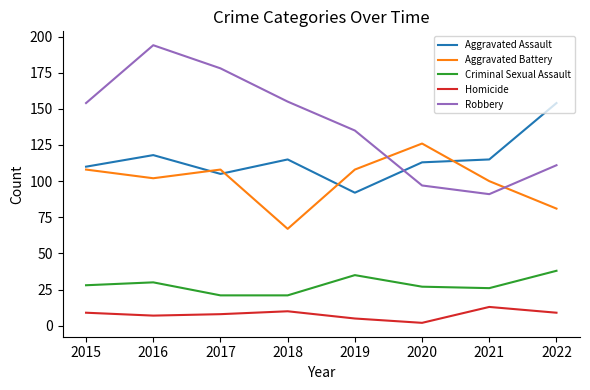

The value of Aggravated Battery at 2017 is 182. True or false?

False